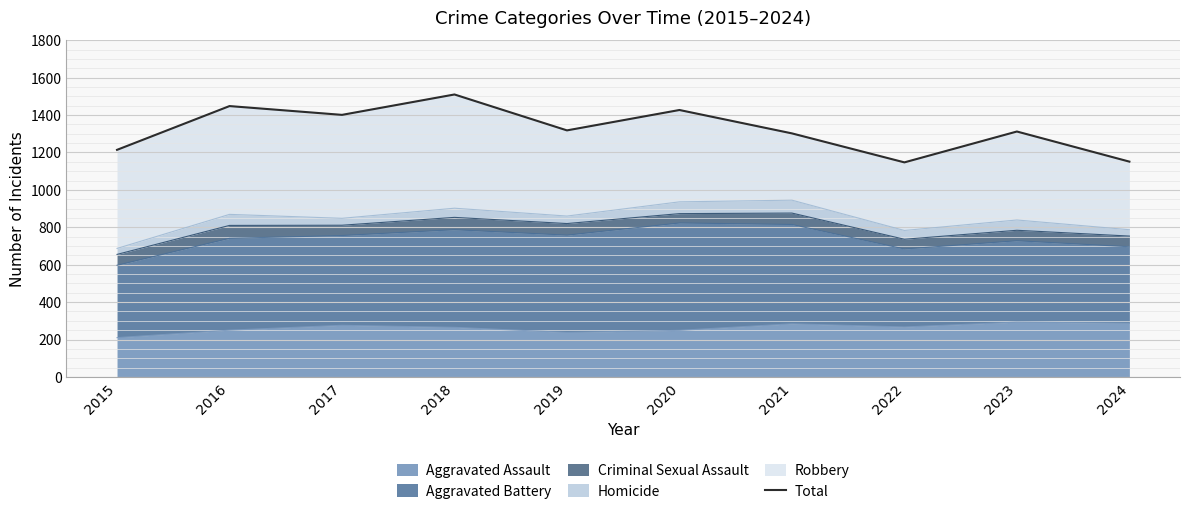

Rank the categories by value from highest to lowest.

2018, 2016, 2020, 2017, 2019, 2023, 2021, 2015, 2024, 2022